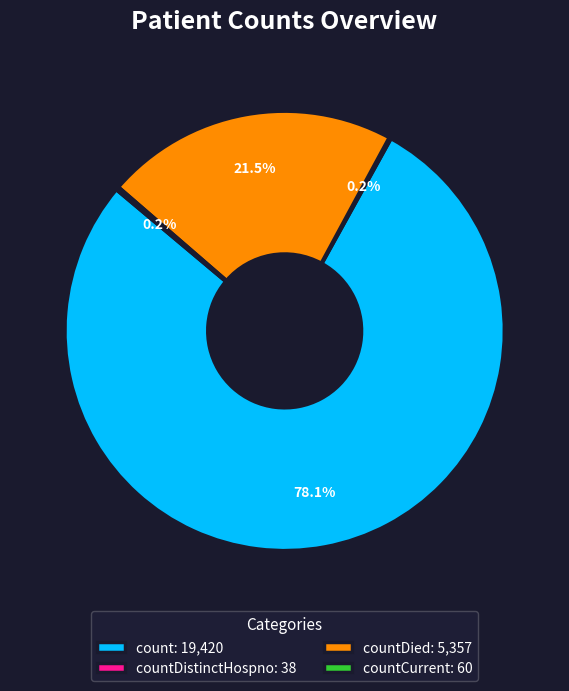

How much of the chart is everything except countDied: 5,357?

78.5%